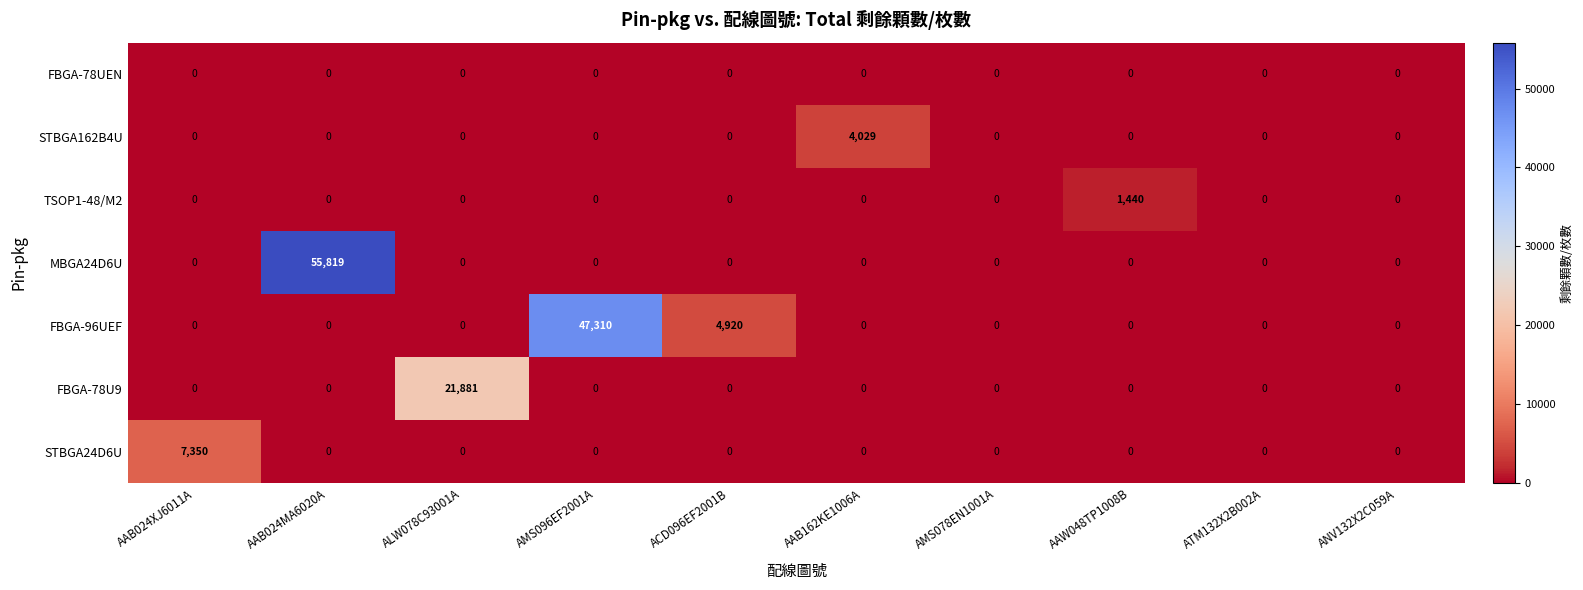

Rank the series by their maximum value, from highest to lowest.

MBGA24D6U, FBGA-96UEF, FBGA-78U9, STBGA24D6U, STBGA162B4U, TSOP1-48/M2, FBGA-78UEN